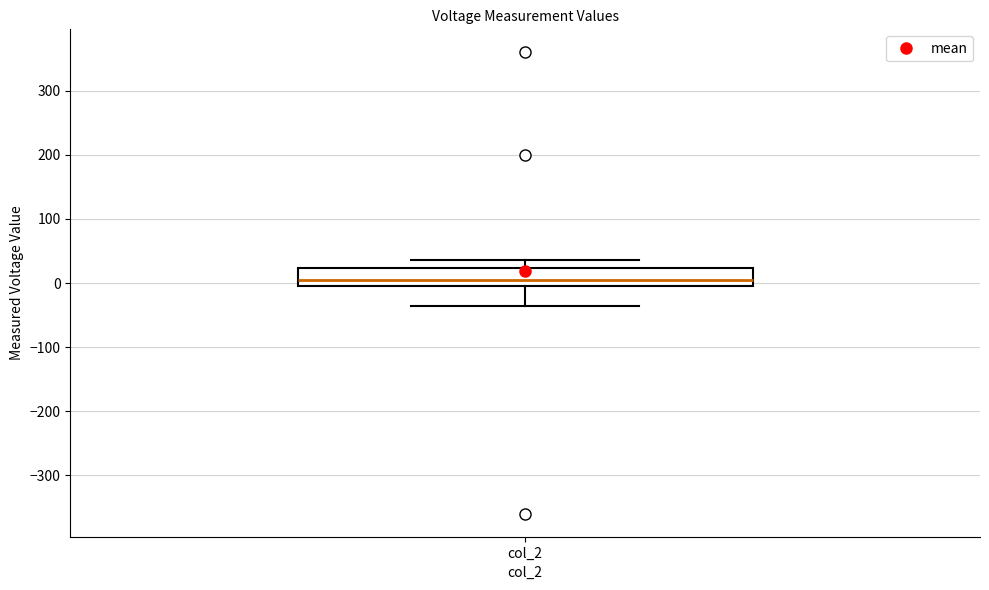

Where is the lower edge of the box for col_2 on the y-axis? The values are not printed on the chart, so give them approximately, as read against the axis.

0